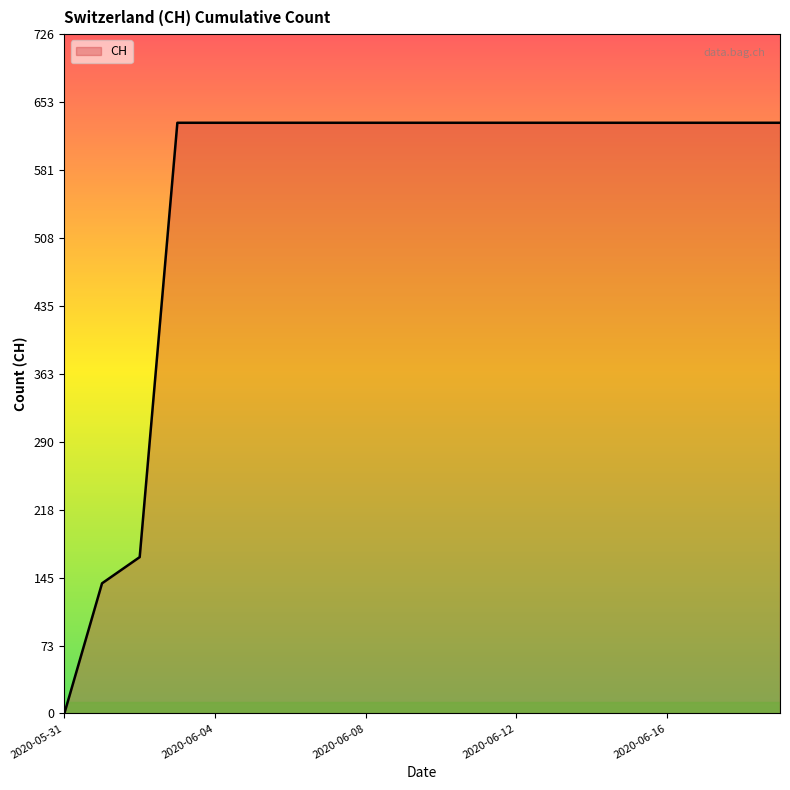

What is the difference between the maximum and minimum values?

631